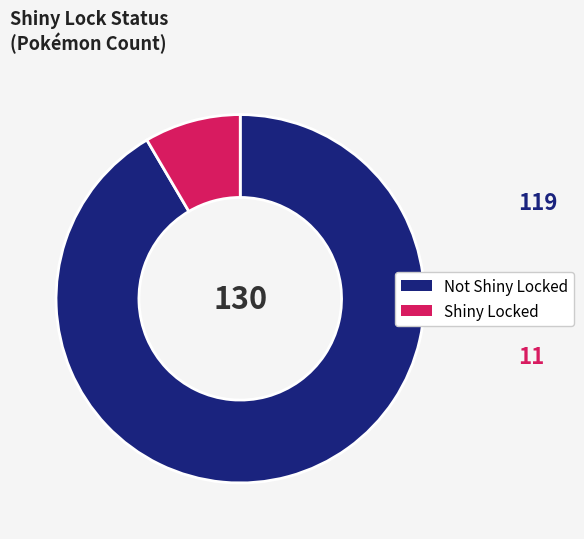

Is there any slice that represents more than half of the pie?

Yes